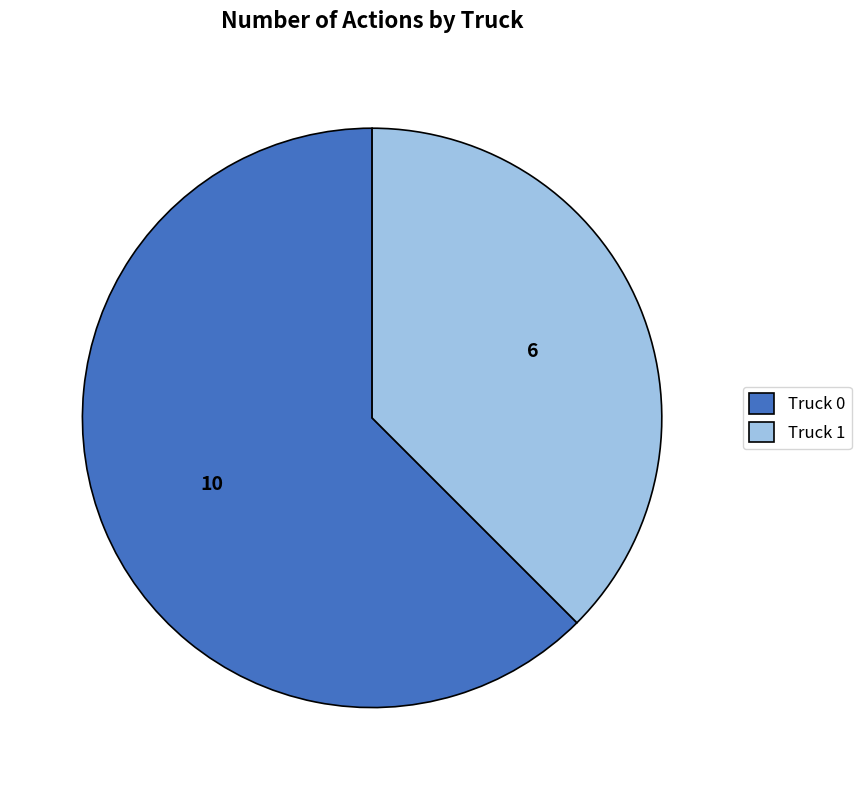

How many segments does this pie chart have?

2